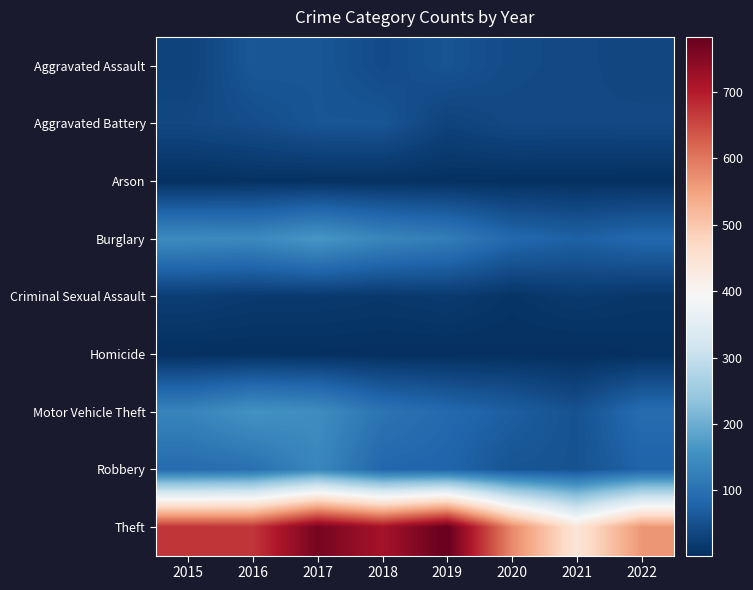

Which label corresponds to the smallest value in the chart?

2021